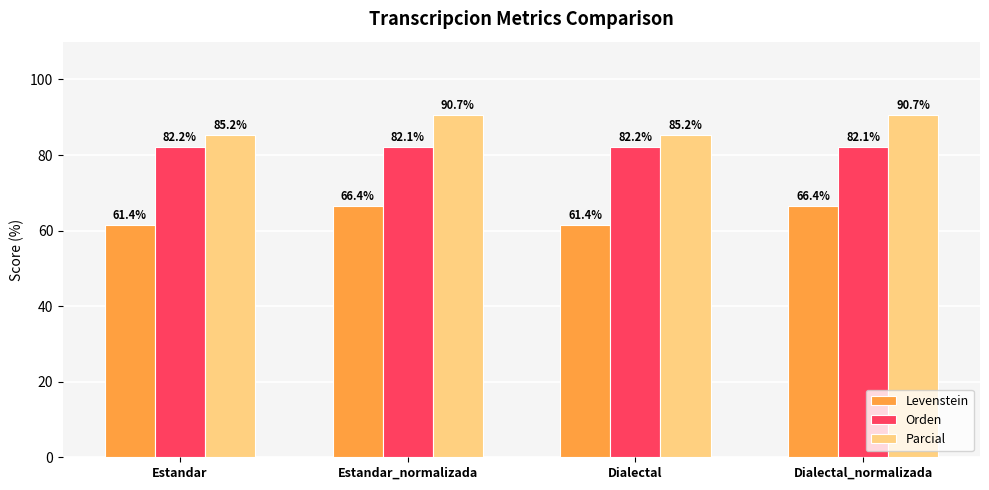

What is the lowest value of the Orden series?

82.1